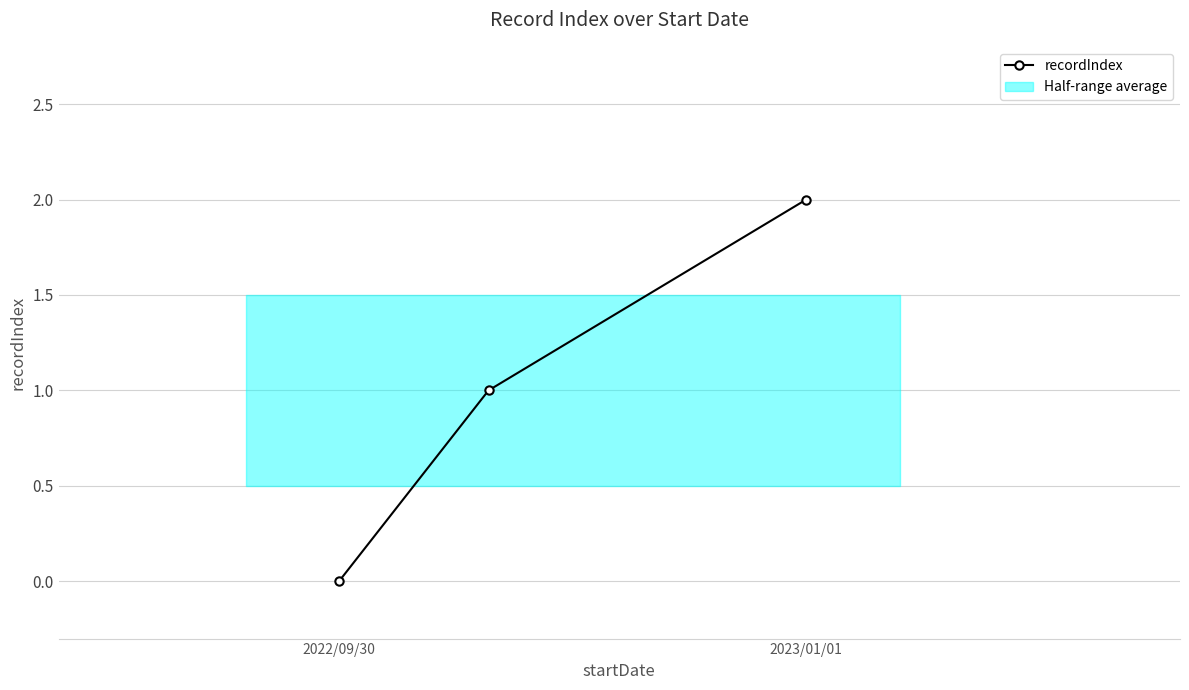

The value of recordIndex at 2023/01/01 is 2. True or false?

True